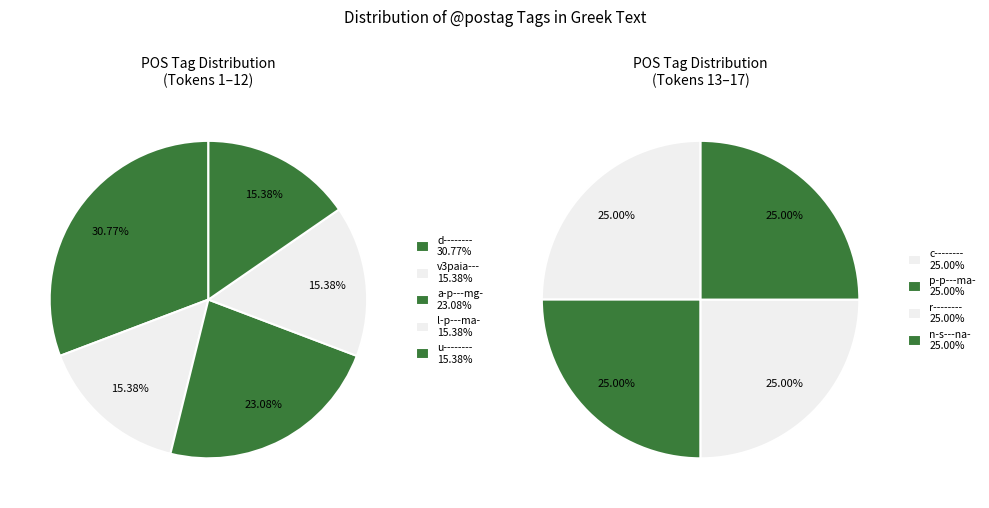

Does any single category account for the majority?

No